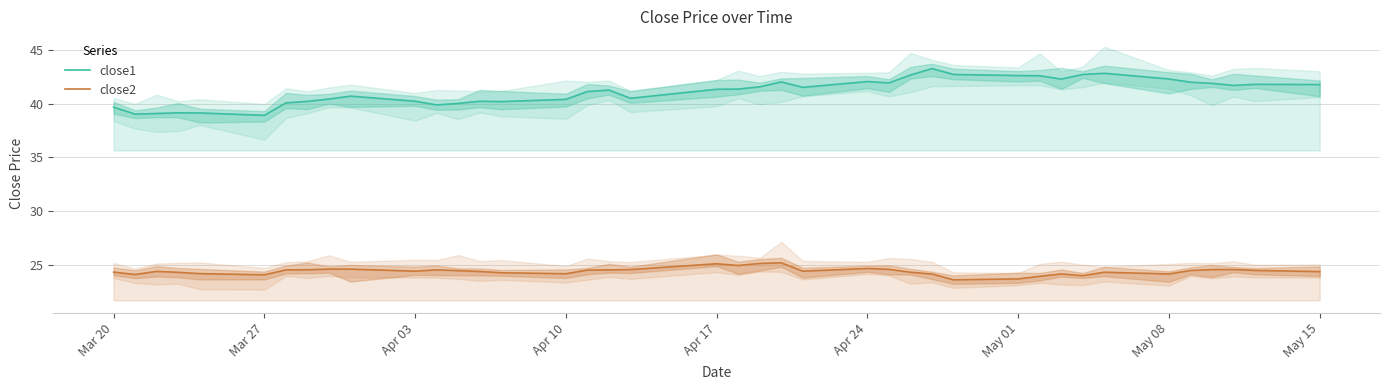

True or false: close1 has more than 0 points higher than both neighbors.

True